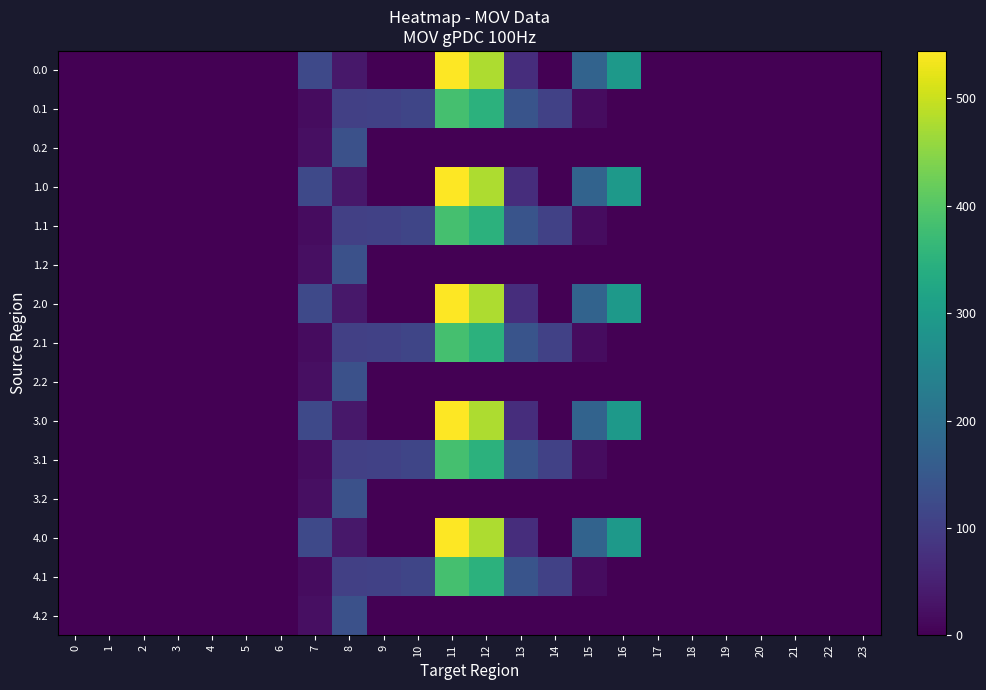

Reading right to left, transcribe all the data shown in this chart.

0.0: 23=0.0	22=0.0	21=0.0	20=0.0	19=0.0	18=0.0	17=0.0	16=294.5	15=172.8	14=0.3	13=70.2	12=477.2	11=544.3	10=0.0	9=0.0	8=35.0	7=120.6	6=0.0	5=0.0	4=0.0	3=0.0	2=0.0	1=0.0	0=0.0
0.1: 23=0.0	22=0.0	21=0.0	20=0.0	19=0.0	18=0.0	17=0.0	16=0.0	15=17.3	14=105.5	13=141.2	12=350.8	11=384.7	10=114.0	9=104.8	8=102.3	7=17.7	6=0.0	5=0.0	4=0.0	3=0.0	2=0.0	1=0.0	0=0.0
0.2: 23=0.0	22=0.0	21=0.0	20=0.0	19=0.0	18=0.0	17=0.0	16=0.0	15=0.0	14=0.0	13=0.0	12=0.0	11=0.0	10=0.0	9=0.0	8=134.2	7=22.3	6=0.0	5=0.0	4=0.0	3=0.0	2=0.0	1=0.0	0=0.0
1.0: 23=0.0	22=0.0	21=0.0	20=0.0	19=0.0	18=0.0	17=0.0	16=294.5	15=172.8	14=0.3	13=70.2	12=477.2	11=544.3	10=0.0	9=0.0	8=35.0	7=120.6	6=0.0	5=0.0	4=0.0	3=0.0	2=0.0	1=0.0	0=0.0
1.1: 23=0.0	22=0.0	21=0.0	20=0.0	19=0.0	18=0.0	17=0.0	16=0.0	15=17.3	14=105.5	13=141.2	12=350.8	11=384.7	10=114.0	9=104.8	8=102.3	7=17.7	6=0.0	5=0.0	4=0.0	3=0.0	2=0.0	1=0.0	0=0.0
1.2: 23=0.0	22=0.0	21=0.0	20=0.0	19=0.0	18=0.0	17=0.0	16=0.0	15=0.0	14=0.0	13=0.0	12=0.0	11=0.0	10=0.0	9=0.0	8=134.2	7=22.3	6=0.0	5=0.0	4=0.0	3=0.0	2=0.0	1=0.0	0=0.0
2.0: 23=0.0	22=0.0	21=0.0	20=0.0	19=0.0	18=0.0	17=0.0	16=294.5	15=172.8	14=0.3	13=70.2	12=477.2	11=544.3	10=0.0	9=0.0	8=35.0	7=120.6	6=0.0	5=0.0	4=0.0	3=0.0	2=0.0	1=0.0	0=0.0
2.1: 23=0.0	22=0.0	21=0.0	20=0.0	19=0.0	18=0.0	17=0.0	16=0.0	15=17.3	14=105.5	13=141.2	12=350.8	11=384.7	10=114.0	9=104.8	8=102.3	7=17.7	6=0.0	5=0.0	4=0.0	3=0.0	2=0.0	1=0.0	0=0.0
2.2: 23=0.0	22=0.0	21=0.0	20=0.0	19=0.0	18=0.0	17=0.0	16=0.0	15=0.0	14=0.0	13=0.0	12=0.0	11=0.0	10=0.0	9=0.0	8=134.2	7=22.3	6=0.0	5=0.0	4=0.0	3=0.0	2=0.0	1=0.0	0=0.0
3.0: 23=0.0	22=0.0	21=0.0	20=0.0	19=0.0	18=0.0	17=0.0	16=294.5	15=172.8	14=0.3	13=70.2	12=477.2	11=544.3	10=0.0	9=0.0	8=35.0	7=120.6	6=0.0	5=0.0	4=0.0	3=0.0	2=0.0	1=0.0	0=0.0
3.1: 23=0.0	22=0.0	21=0.0	20=0.0	19=0.0	18=0.0	17=0.0	16=0.0	15=17.3	14=105.5	13=141.2	12=350.8	11=384.7	10=114.0	9=104.8	8=102.3	7=17.7	6=0.0	5=0.0	4=0.0	3=0.0	2=0.0	1=0.0	0=0.0
3.2: 23=0.0	22=0.0	21=0.0	20=0.0	19=0.0	18=0.0	17=0.0	16=0.0	15=0.0	14=0.0	13=0.0	12=0.0	11=0.0	10=0.0	9=0.0	8=134.2	7=22.3	6=0.0	5=0.0	4=0.0	3=0.0	2=0.0	1=0.0	0=0.0
4.0: 23=0.0	22=0.0	21=0.0	20=0.0	19=0.0	18=0.0	17=0.0	16=294.5	15=172.8	14=0.3	13=70.2	12=477.2	11=544.3	10=0.0	9=0.0	8=35.0	7=120.6	6=0.0	5=0.0	4=0.0	3=0.0	2=0.0	1=0.0	0=0.0
4.1: 23=0.0	22=0.0	21=0.0	20=0.0	19=0.0	18=0.0	17=0.0	16=0.0	15=17.3	14=105.5	13=141.2	12=350.8	11=384.7	10=114.0	9=104.8	8=102.3	7=17.7	6=0.0	5=0.0	4=0.0	3=0.0	2=0.0	1=0.0	0=0.0
4.2: 23=0.0	22=0.0	21=0.0	20=0.0	19=0.0	18=0.0	17=0.0	16=0.0	15=0.0	14=0.0	13=0.0	12=0.0	11=0.0	10=0.0	9=0.0	8=134.2	7=22.3	6=0.0	5=0.0	4=0.0	3=0.0	2=0.0	1=0.0	0=0.0